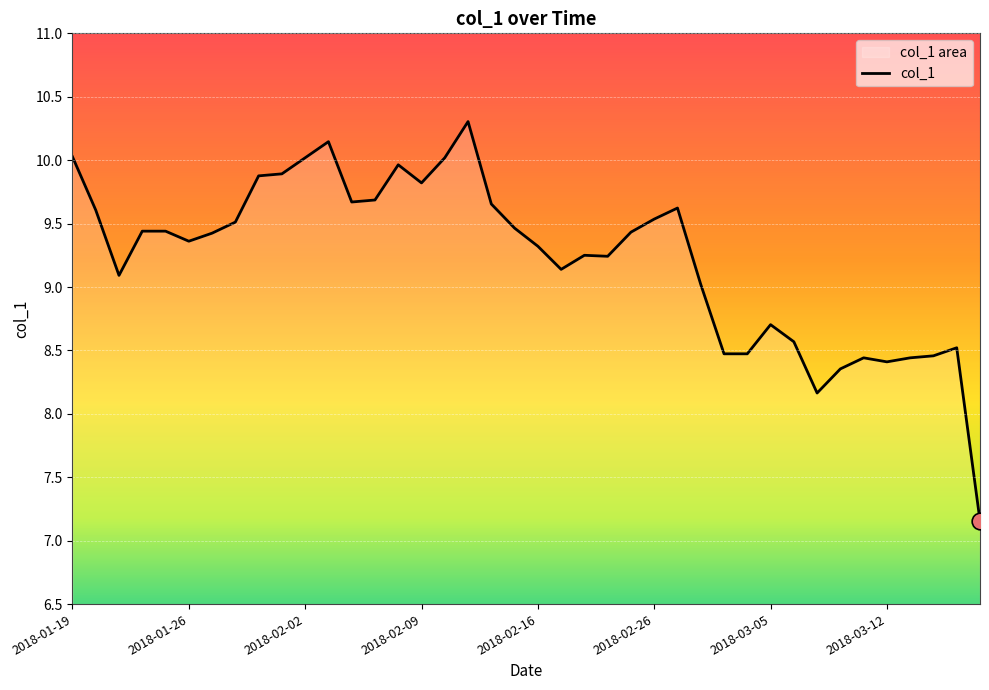

The value at 21 is 15.0. True or false?

False